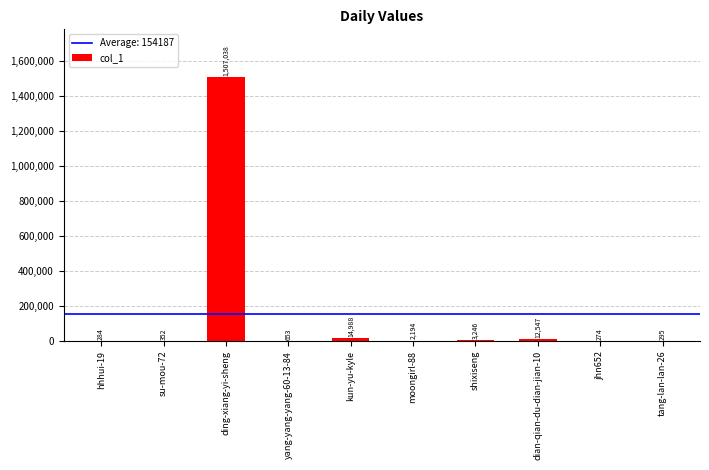

What is the sum of the values at ding-xiang-yi-sheng and yang-yang-yang-60-13-84?

1507691